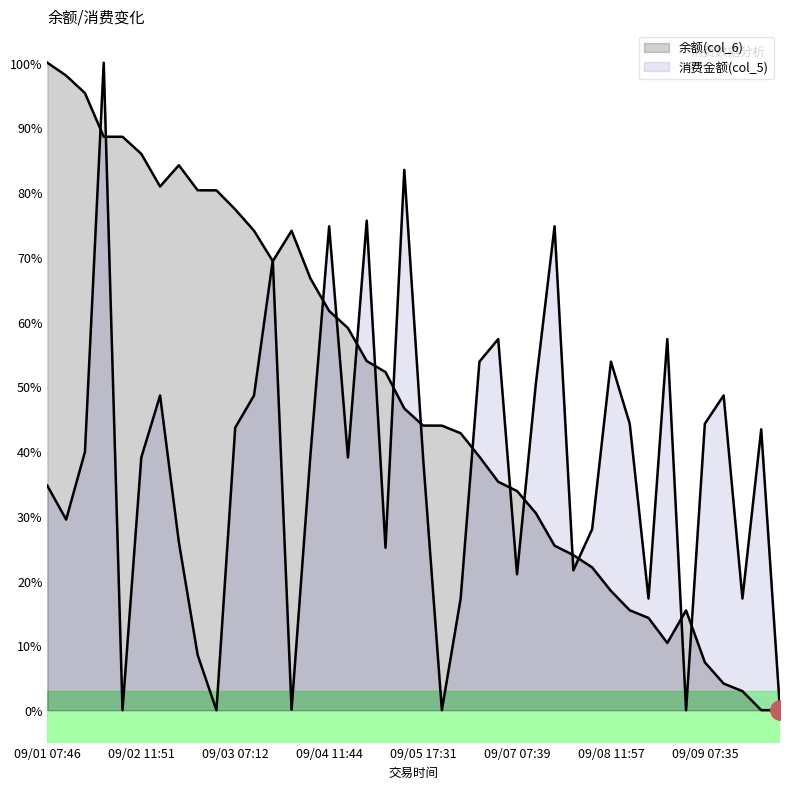

How many distinct data groups are displayed?

2